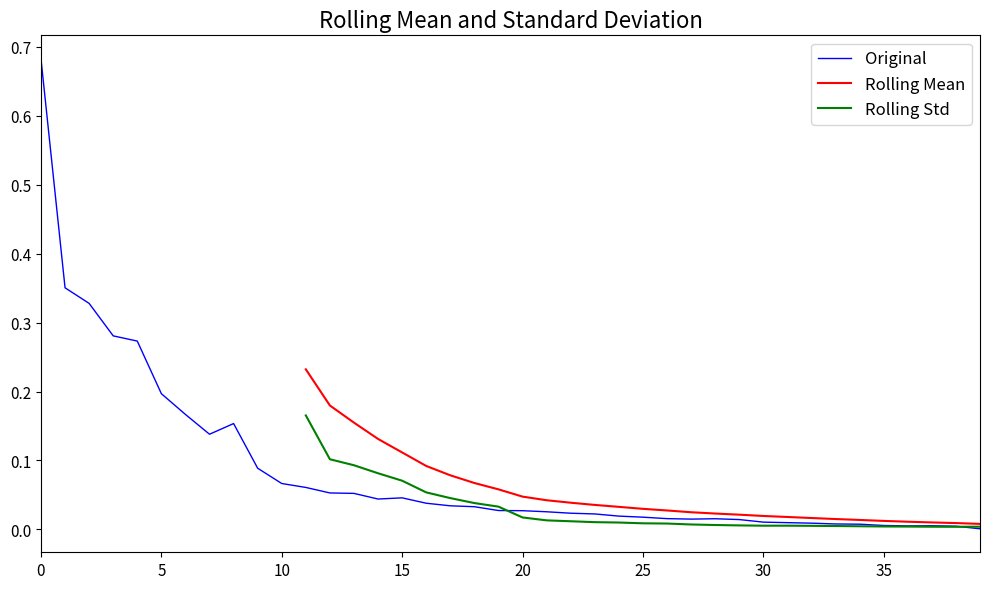

At how many categories does at least one series exceed 0?

40